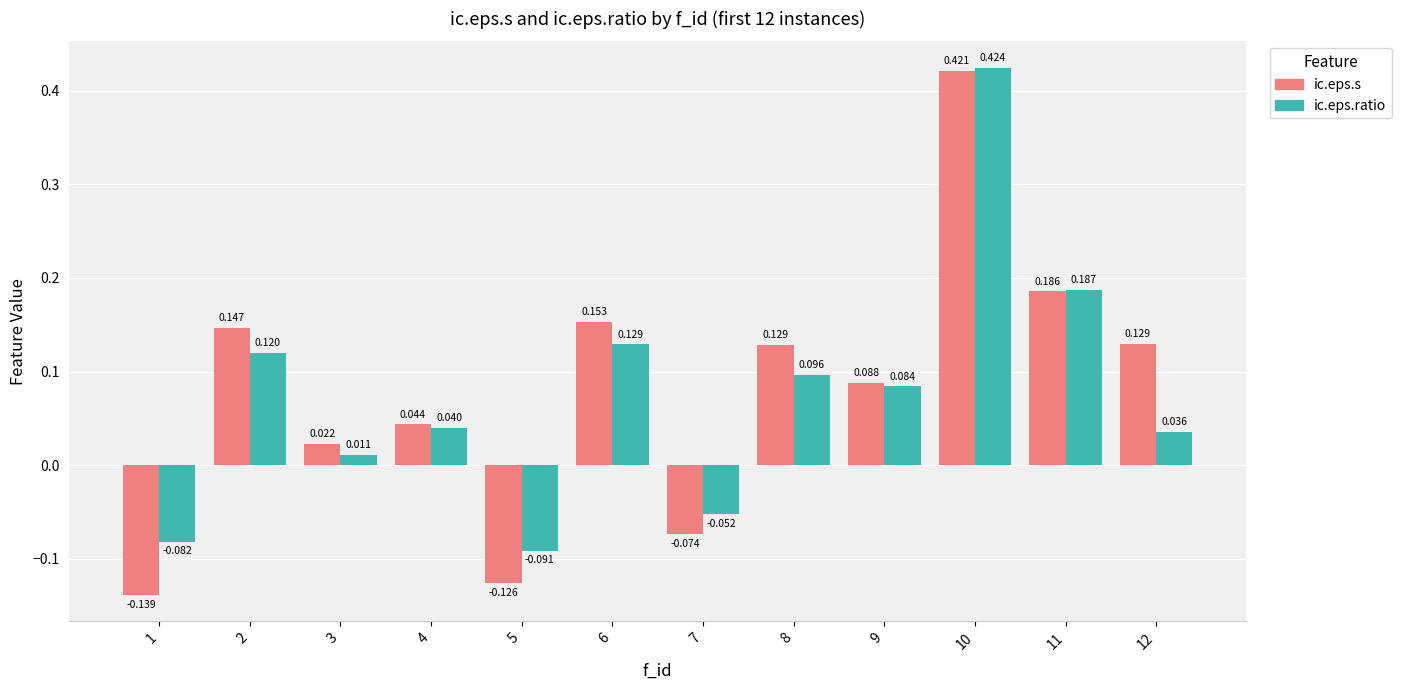

What is the total value across all series at 1?

-0.2